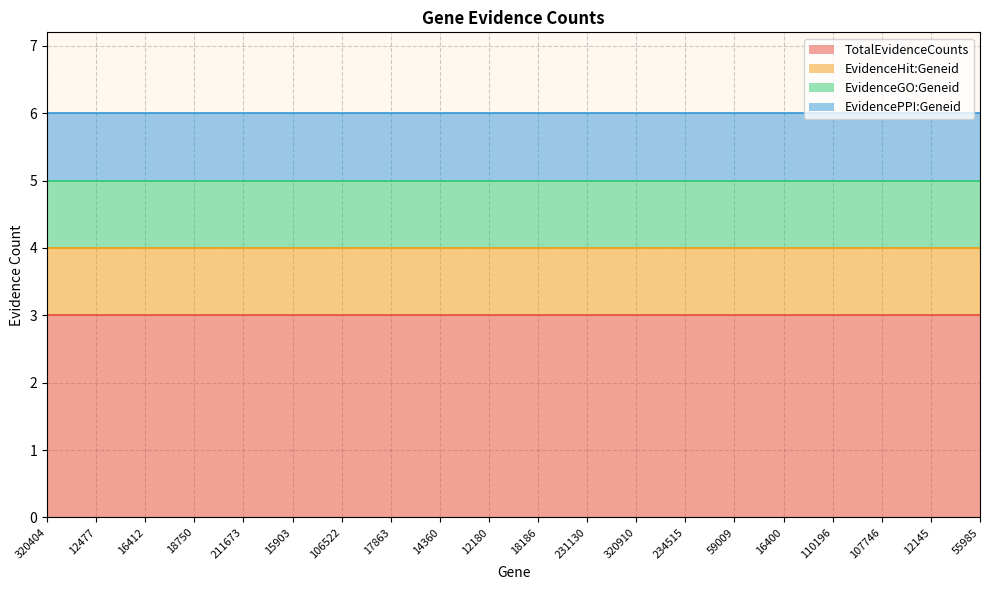

What is the label of the 5th point from the left?

211673